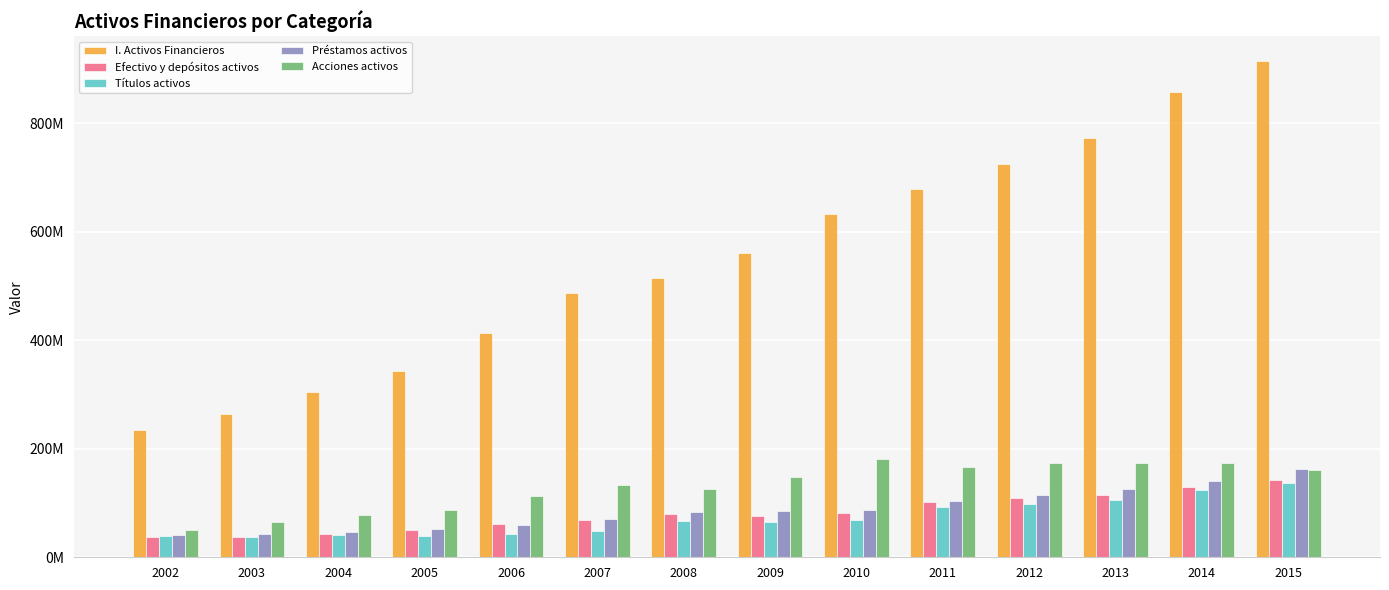

What is the average value of the Acciones activos series?

130724667